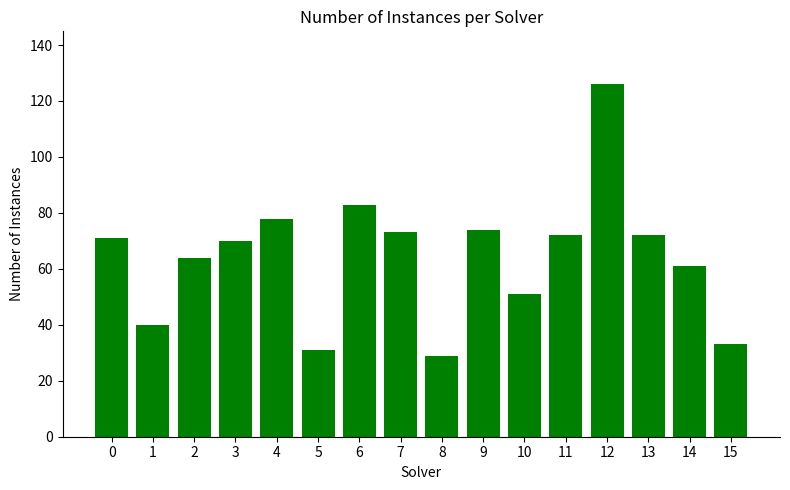

What is the value of the 14th bar from the left?

72